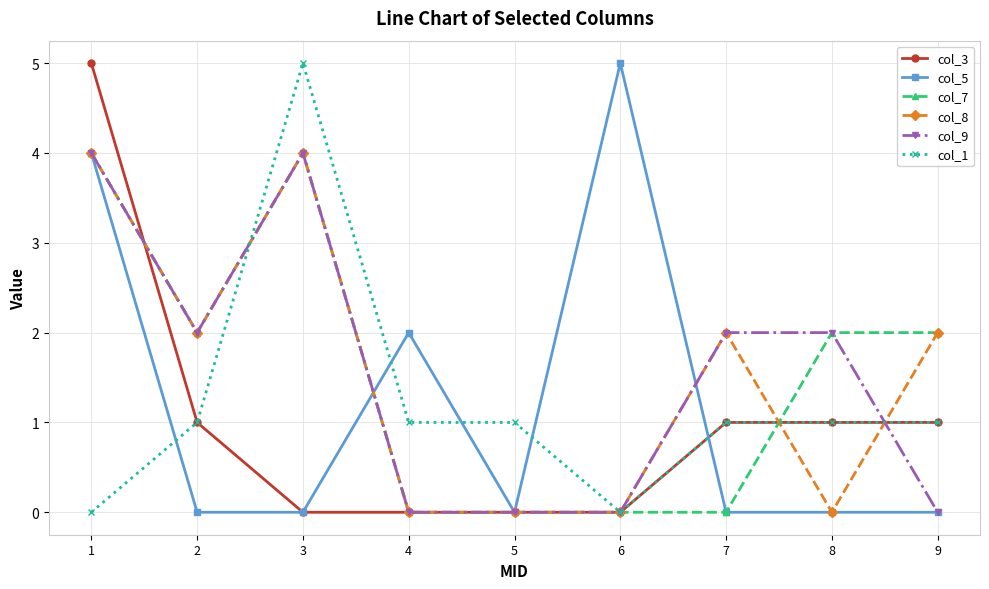

At which category is the sum across all series the highest?

1